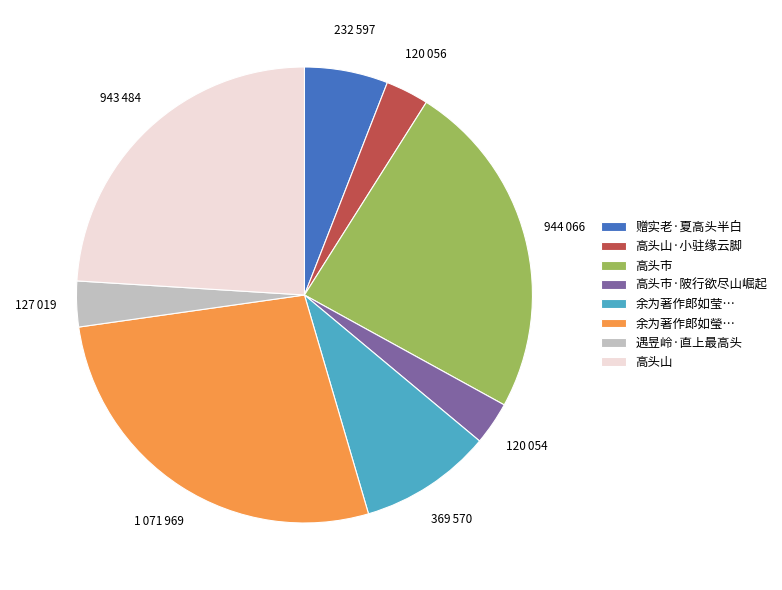

Is the sum of 赠实老·夏高头半白 and 遇昱岭·直上最高头 greater than half?

No